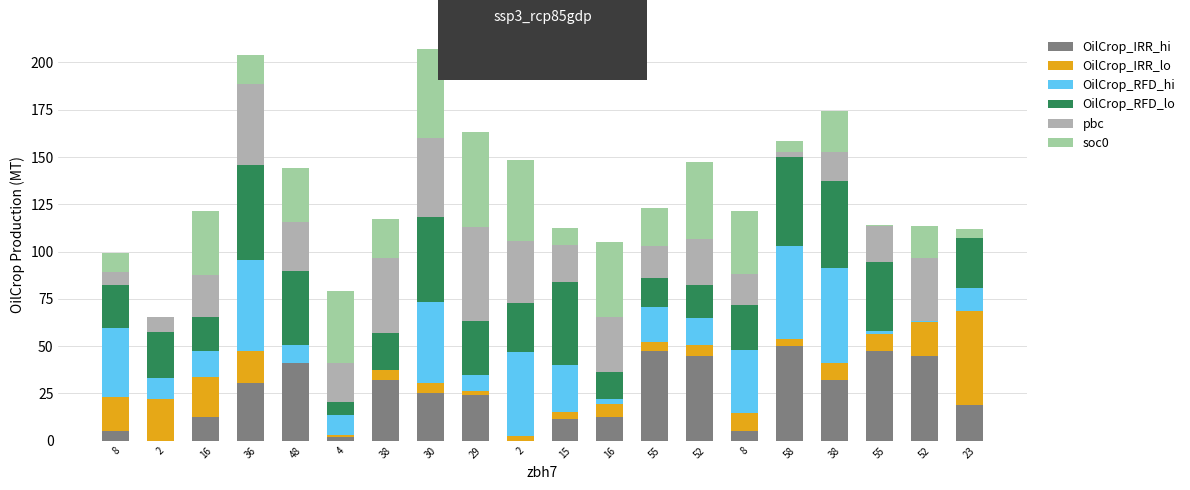

At how many categories does at least one series exceed 30?

19